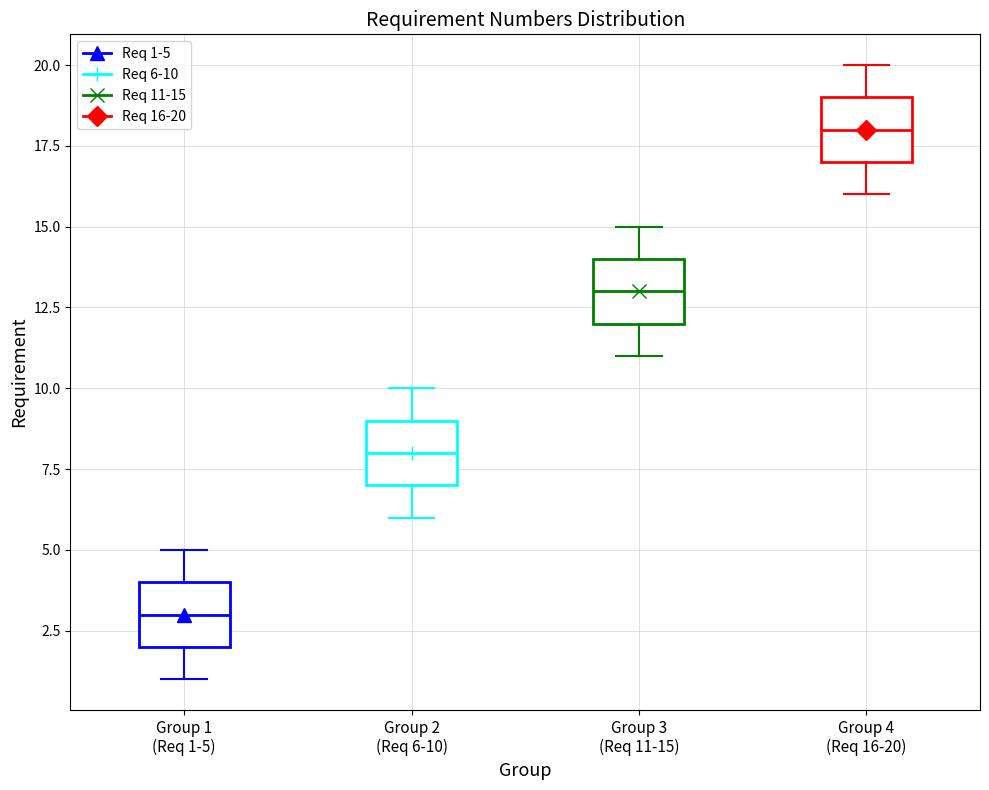

Which box has the lowest median line?

Group 1 (Req 1-5)